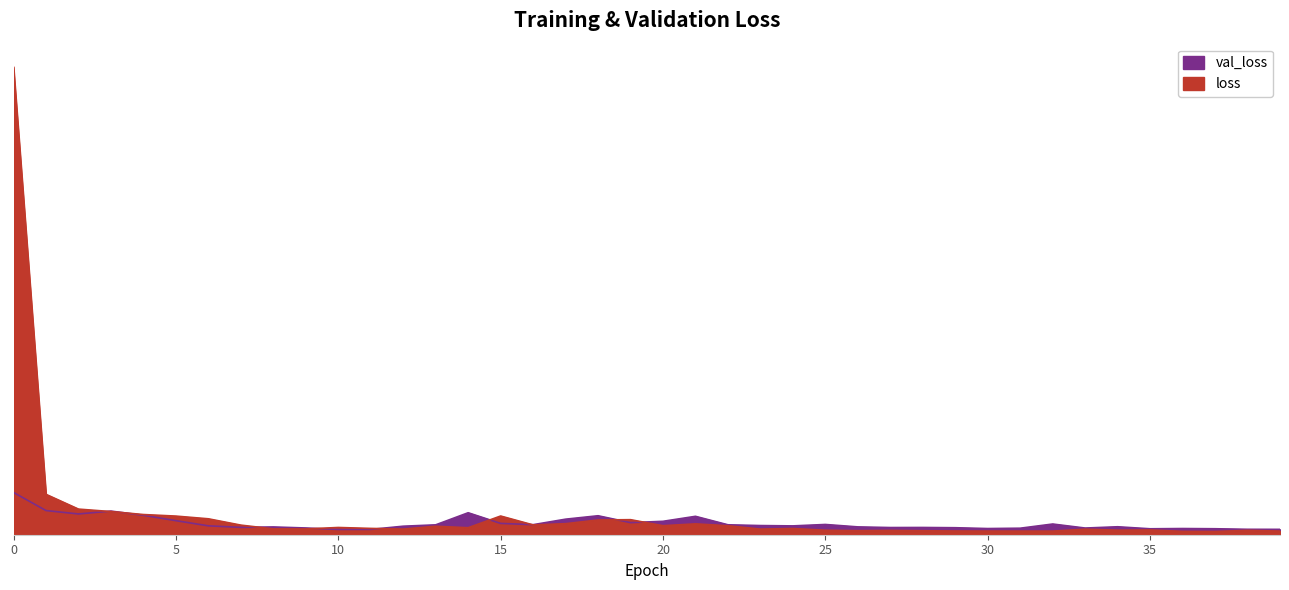

How many series are shown in this chart?

2